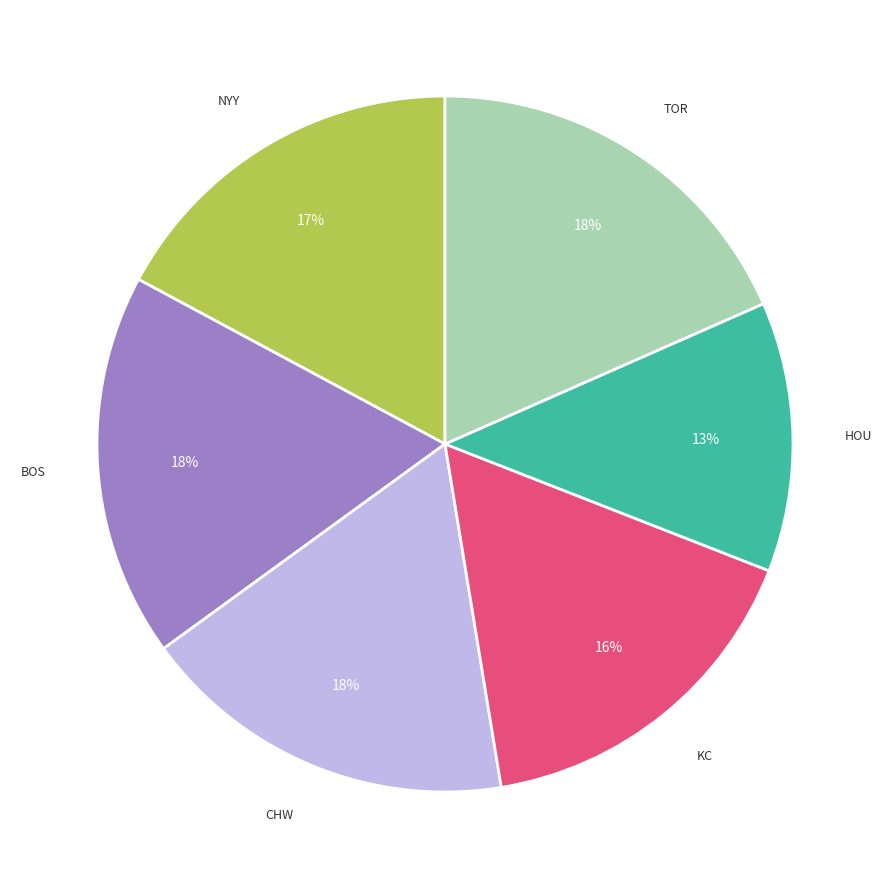

To the nearest percent, what is the average slice percentage?

17%